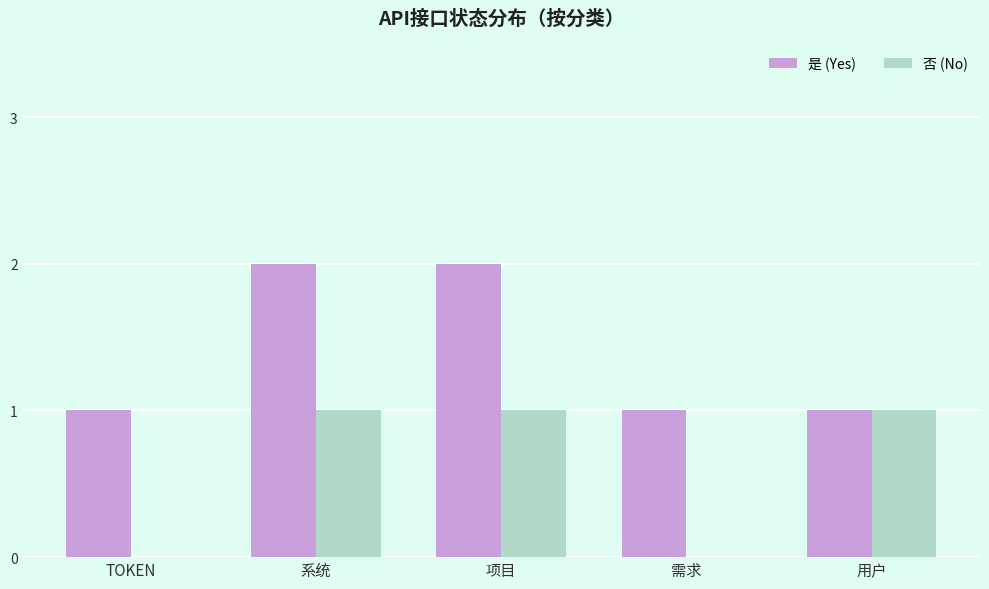

How many series are shown in this chart?

2